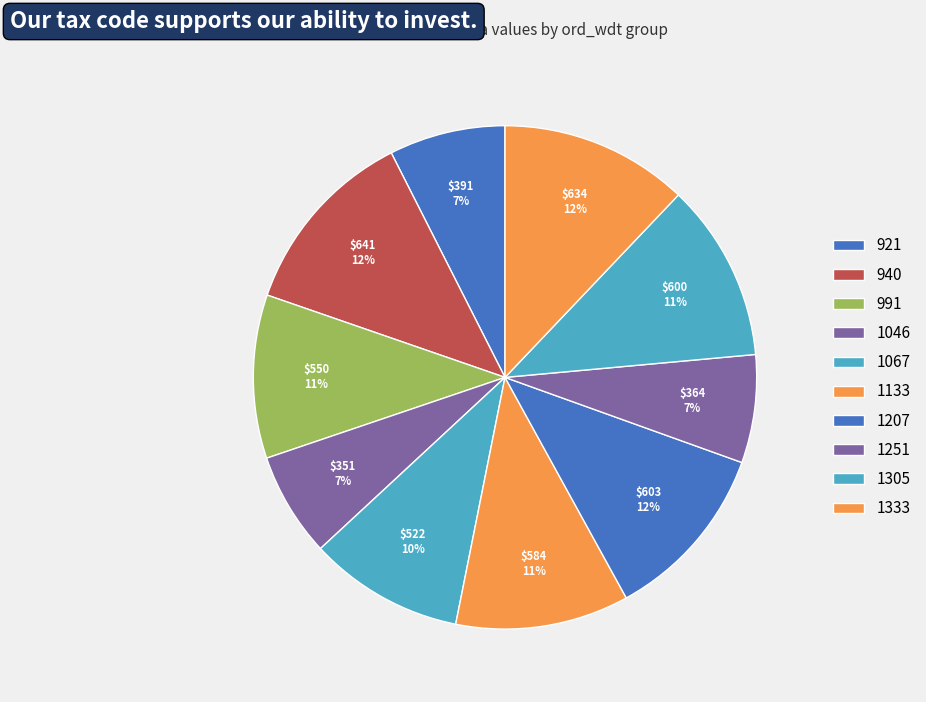

To the nearest percent, what percentage of the pie is 1067?

10%